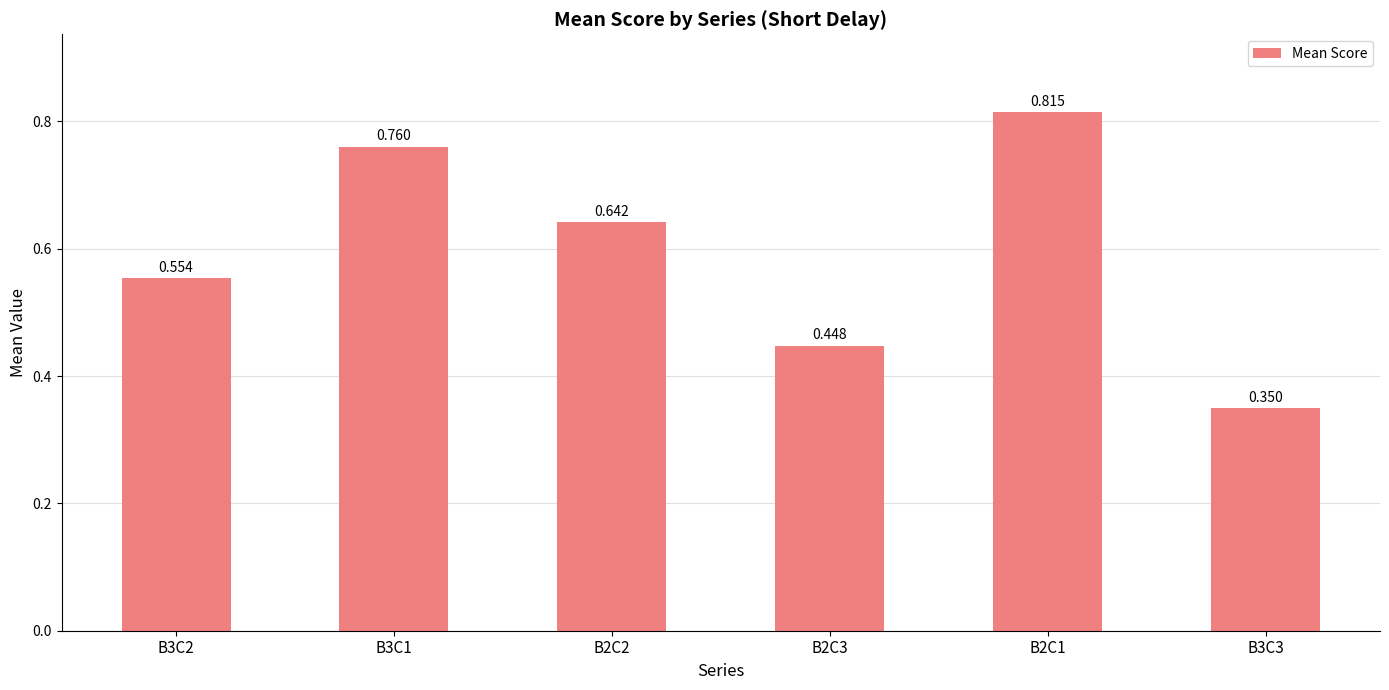

The chart shows a value of 0.3 at B2C2. True or false?

False